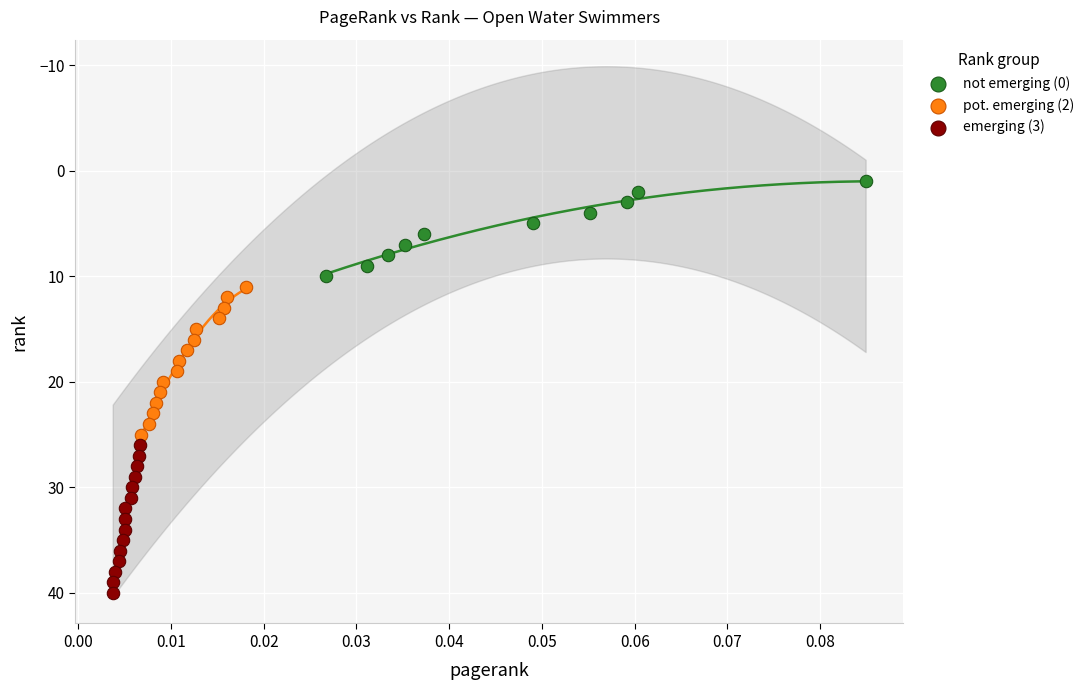

What are all the series names shown in the legend?

not emerging (0), pot. emerging (2), emerging (3)